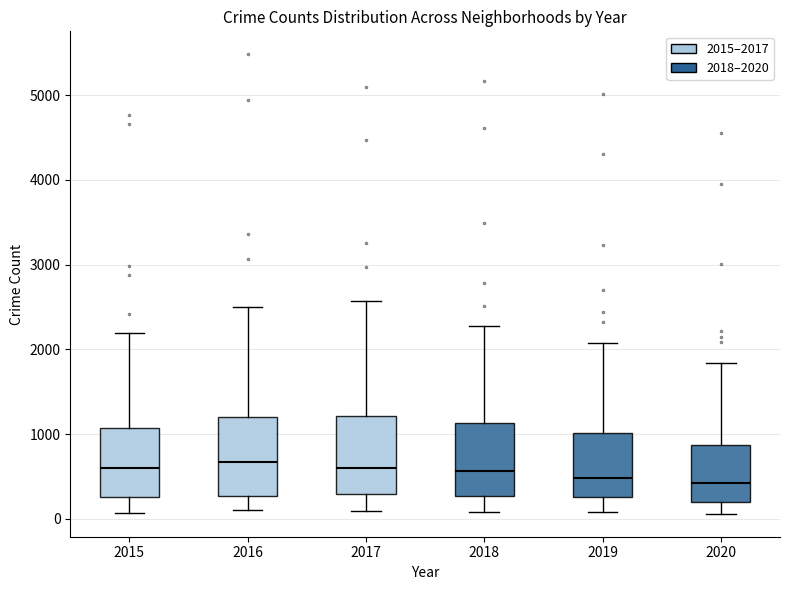

Where does the upper whisker of the box at x = 2018 end on the y-axis? The values are not printed on the chart, so give them approximately, as read against the axis.

2300